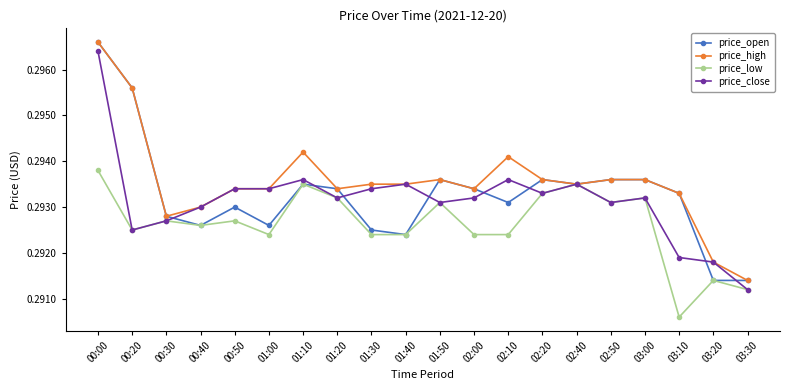

Is this an area chart (filled region under the line)?

No